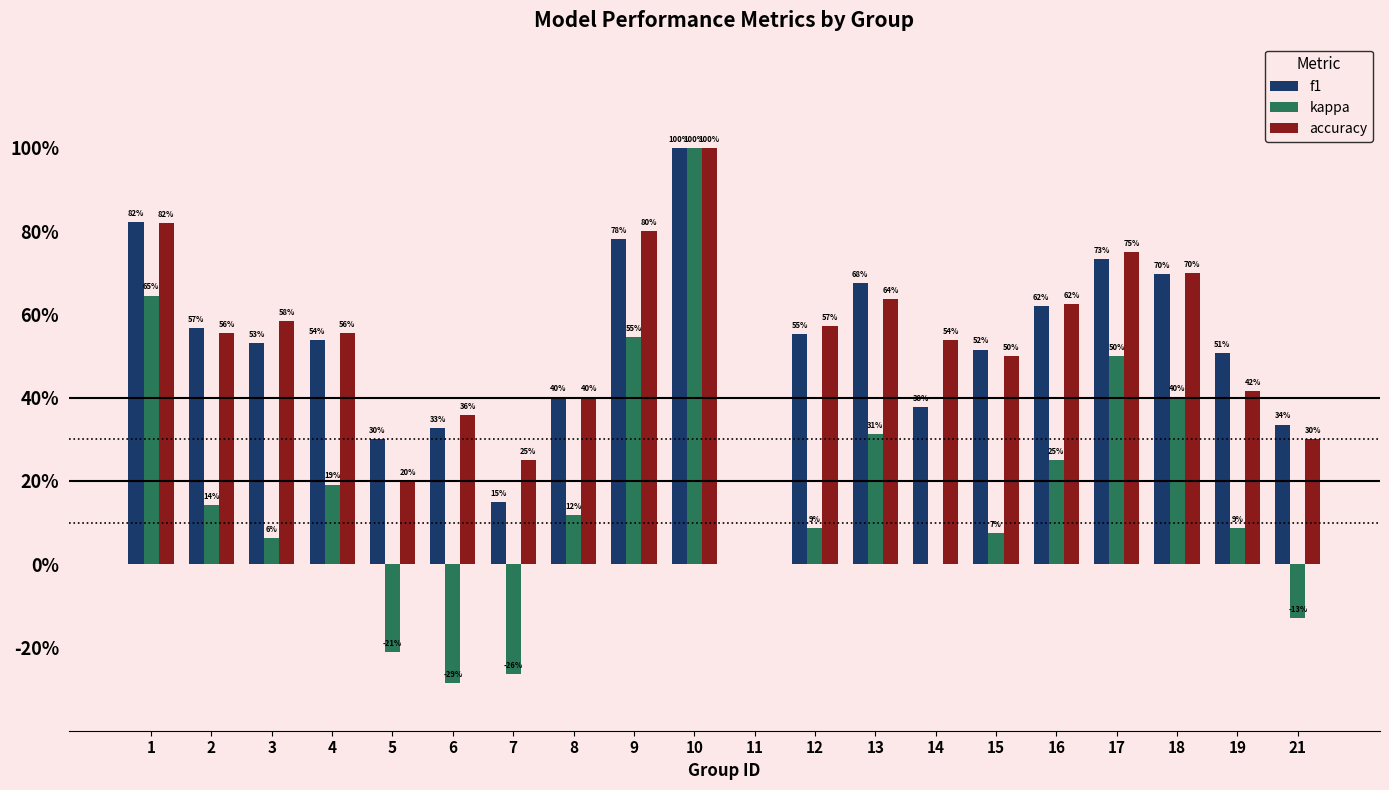

What is the average value of the kappa series?

0.2